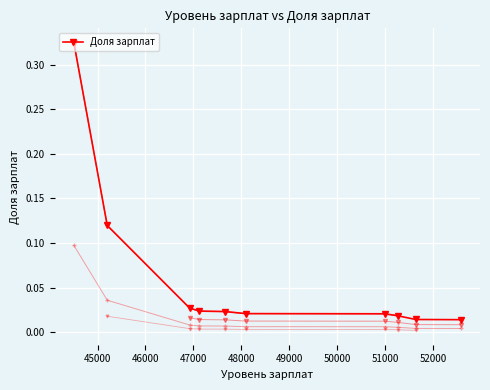

Reading left to right, list all the values displayed in this chart.

0.3	0.1	0.0	0.0	0.0	0.0	0.0	0.0	0.0	0.0